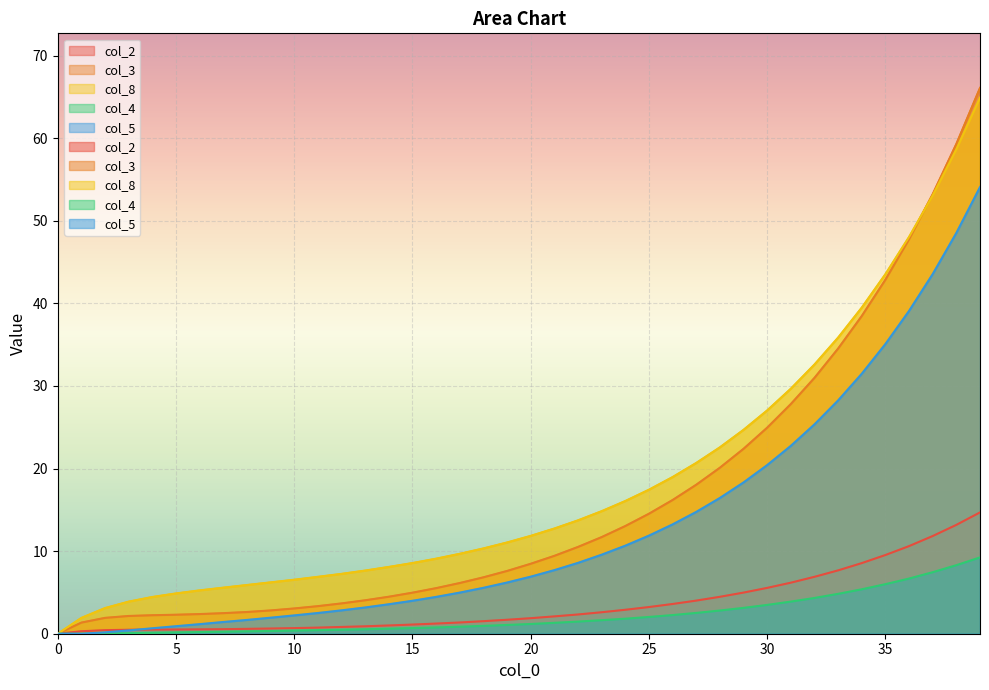

Which series has the widest spread of values?

col_3